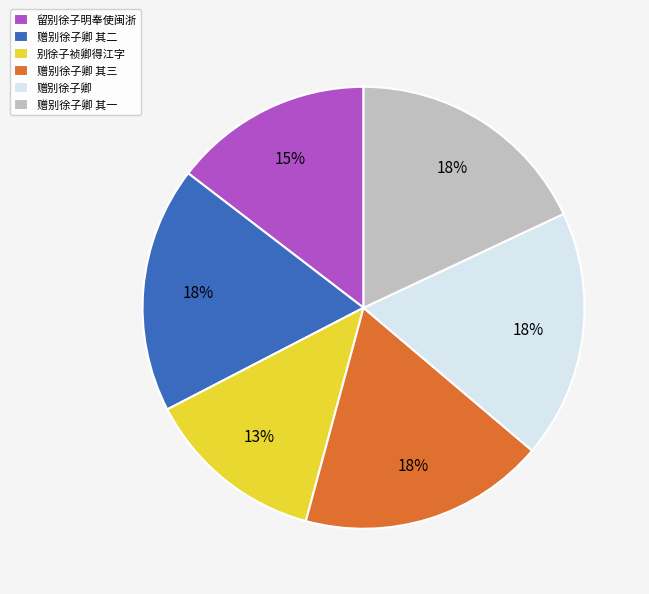

How many segments does this pie chart have?

6